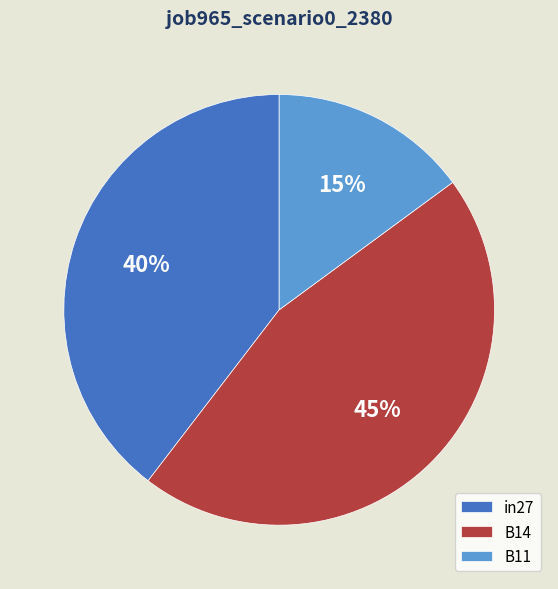

How many slices are in this pie chart?

3